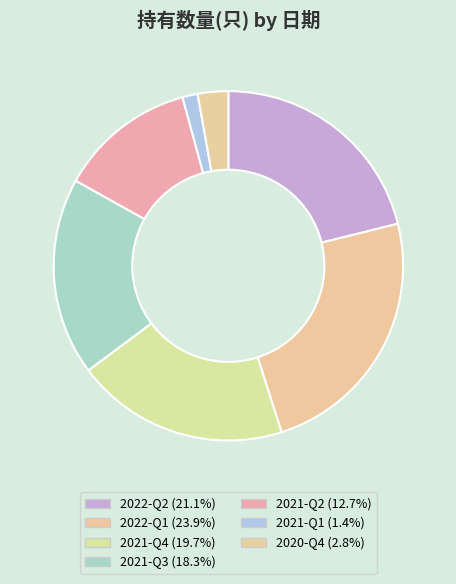

Which category has the biggest portion of the pie?

2022-Q1